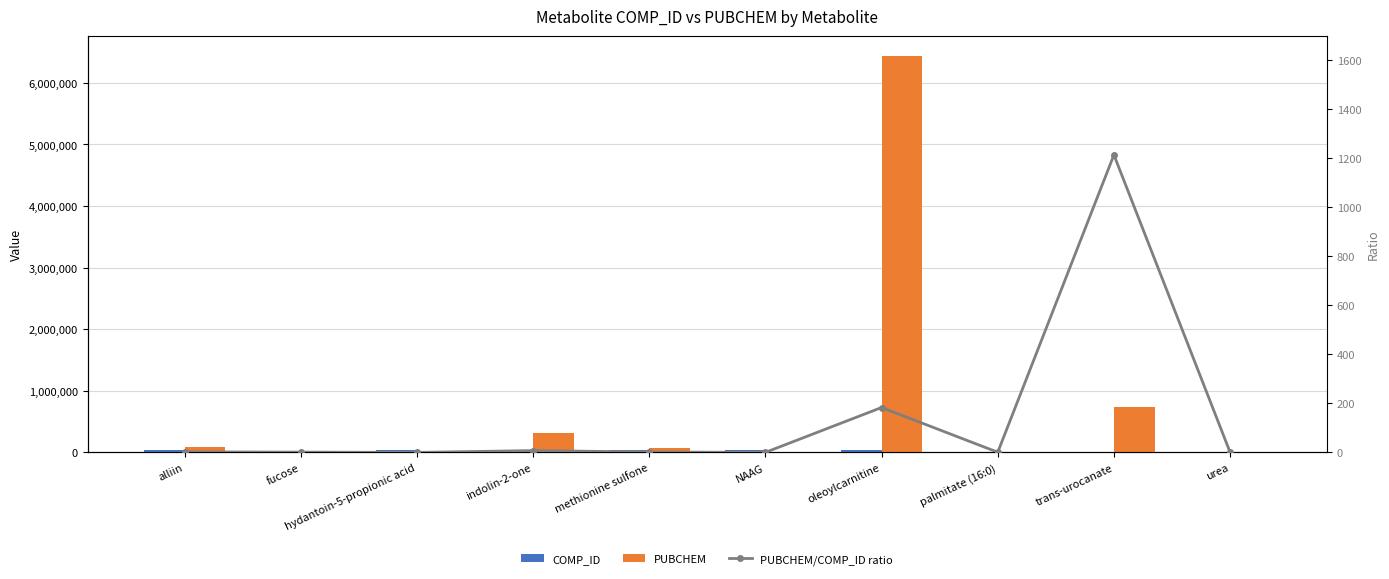

At which label does COMP_ID reach its minimum?

trans-urocanate